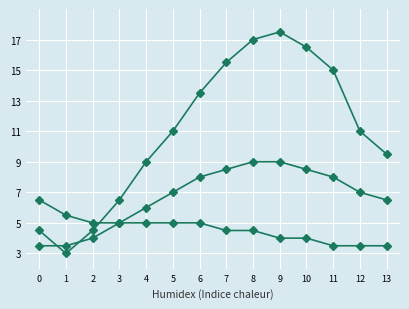

What is the maximum value shown in the chart?

17.5